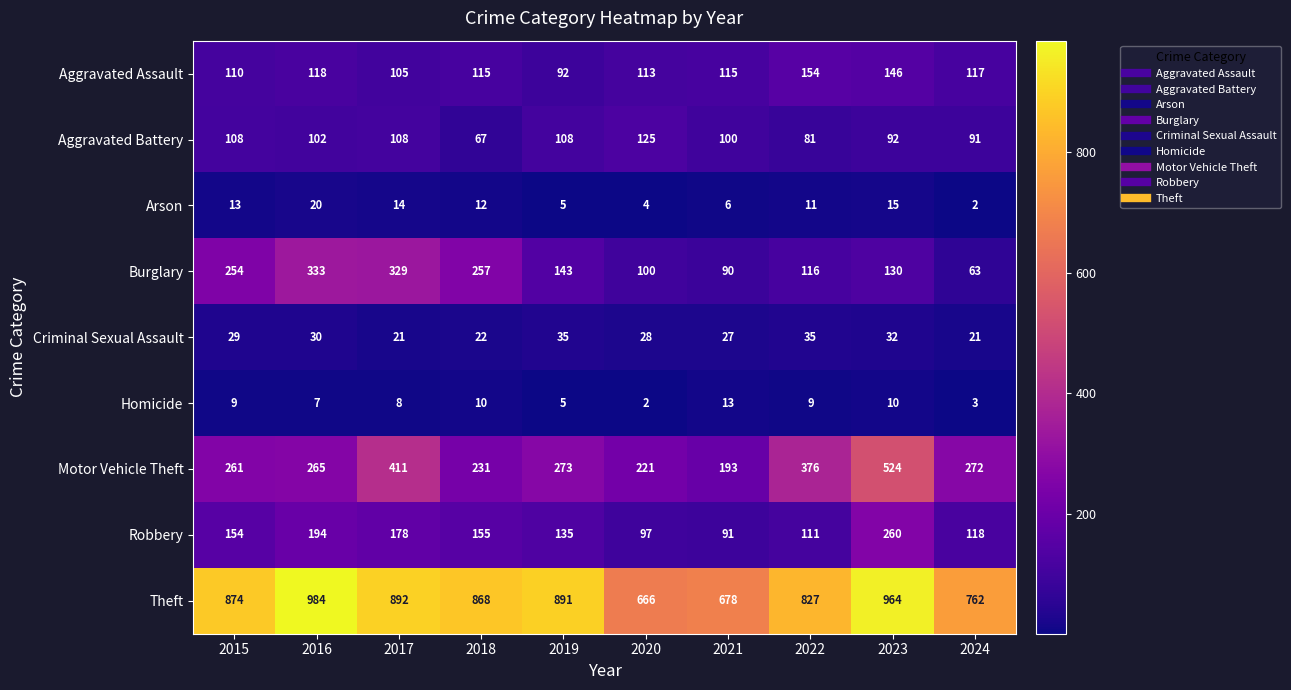

Which label corresponds to the largest value in the chart?

2016